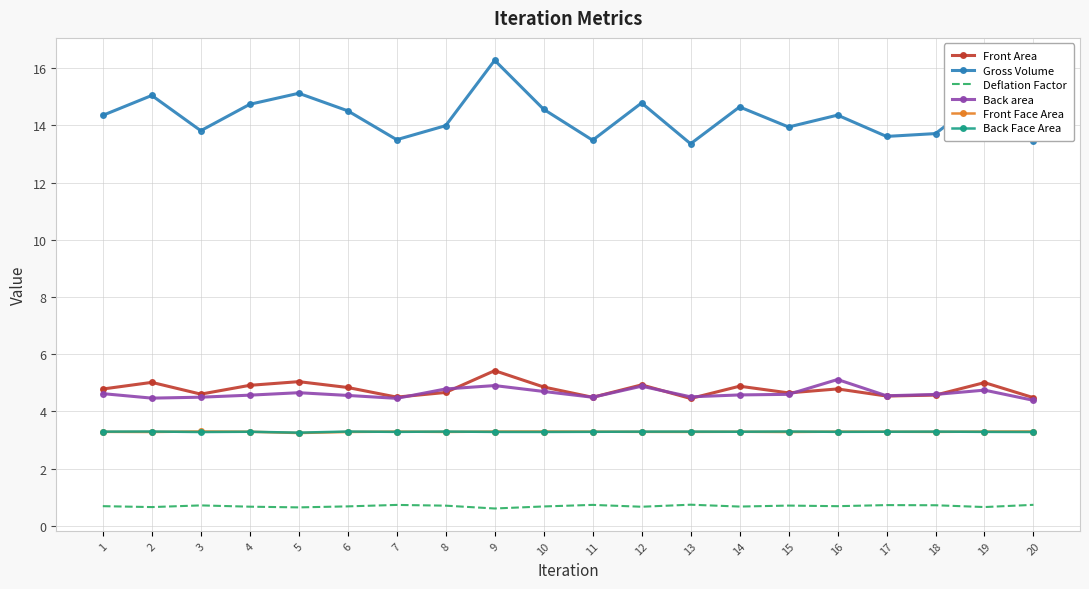

What are all the series names shown in the legend?

Front Area, Gross Volume, Deflation Factor, Back area, Front Face Area, Back Face Area